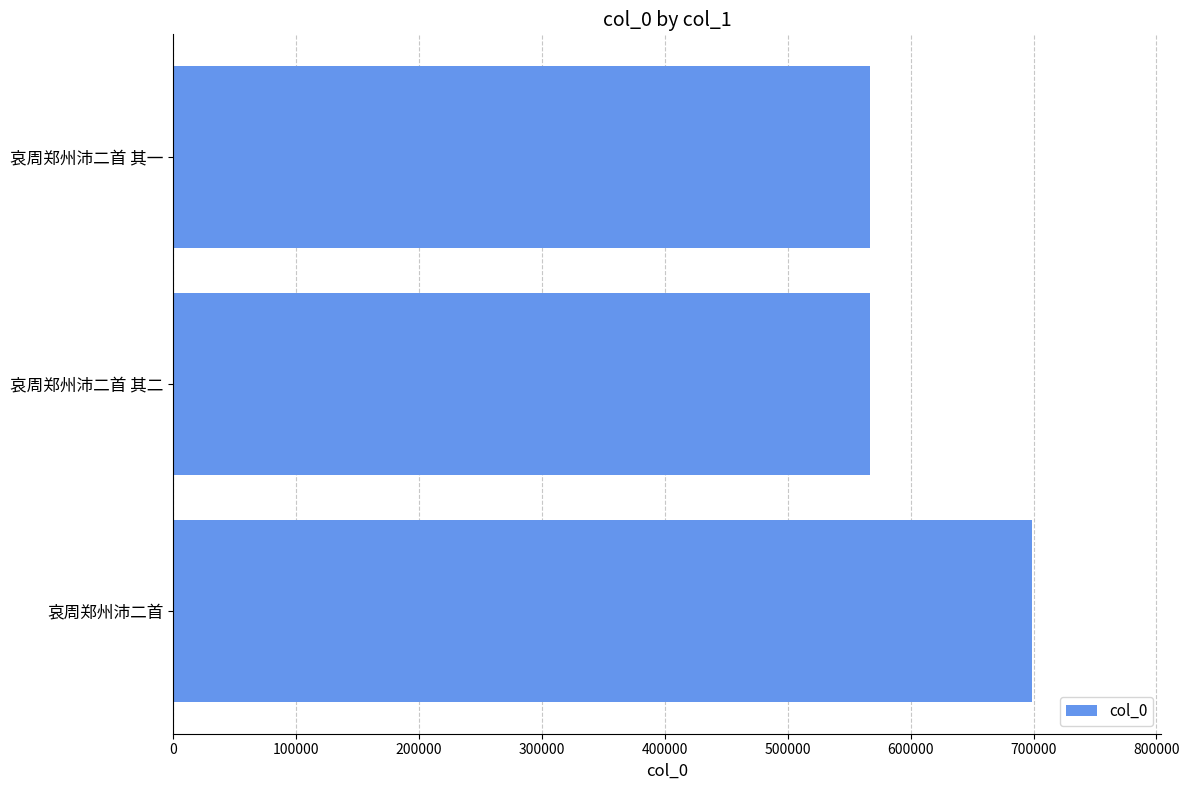

What is the average value?

611180